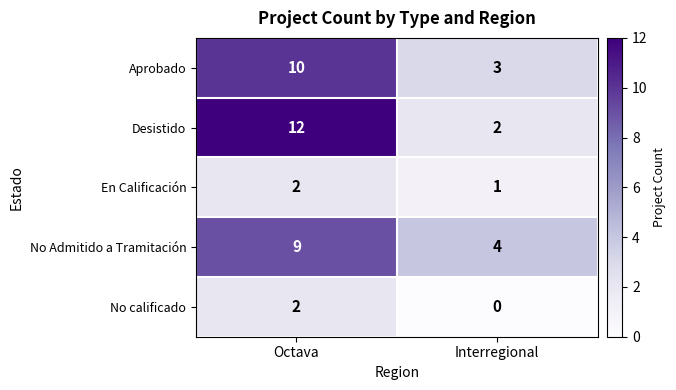

At which category is the sum across all series the highest?

Octava